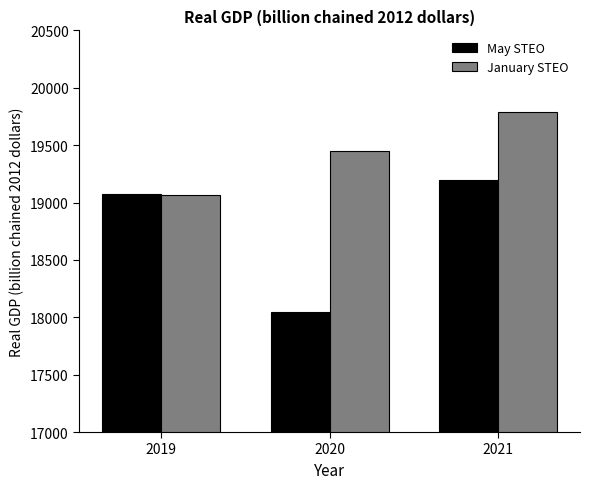

What value does the May STEO series have at 2021?

19194